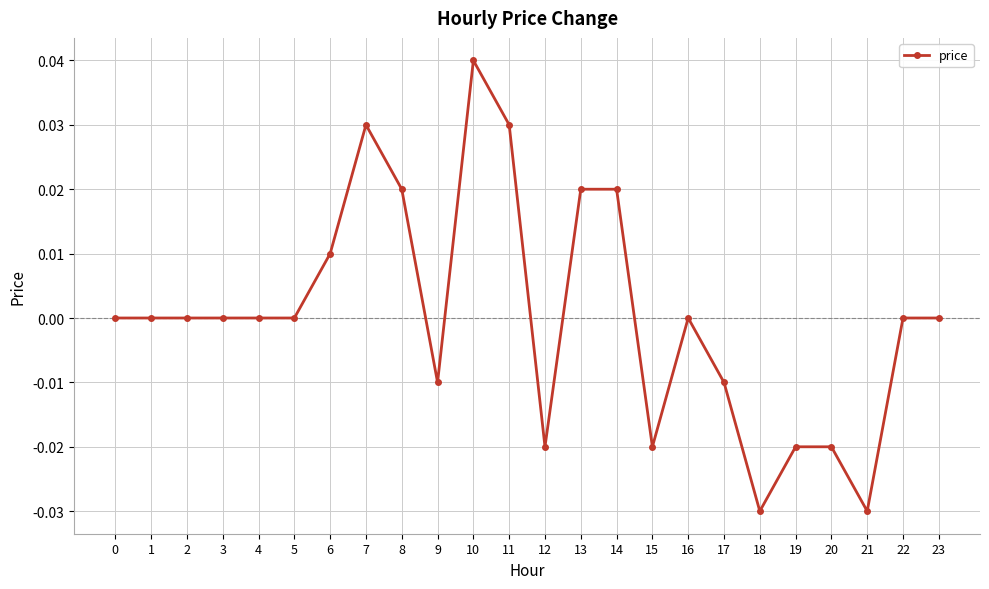

At which category does the chart reach its peak across all series?

10